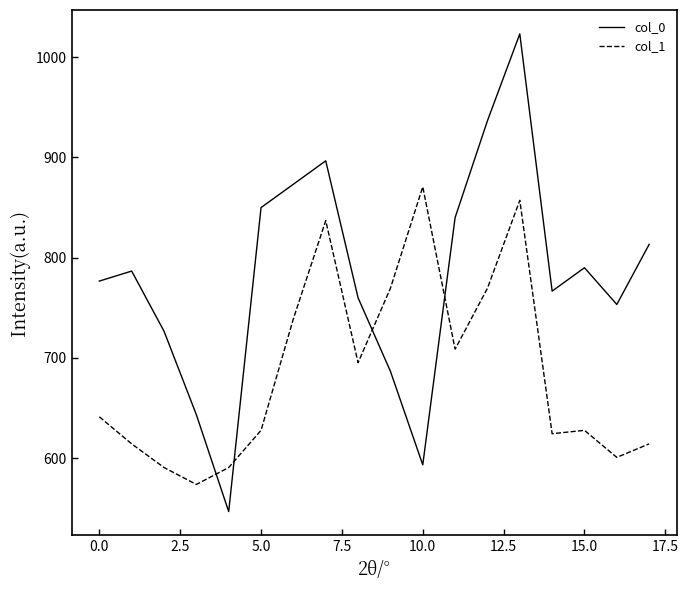

What is the greatest value displayed?

1023.3